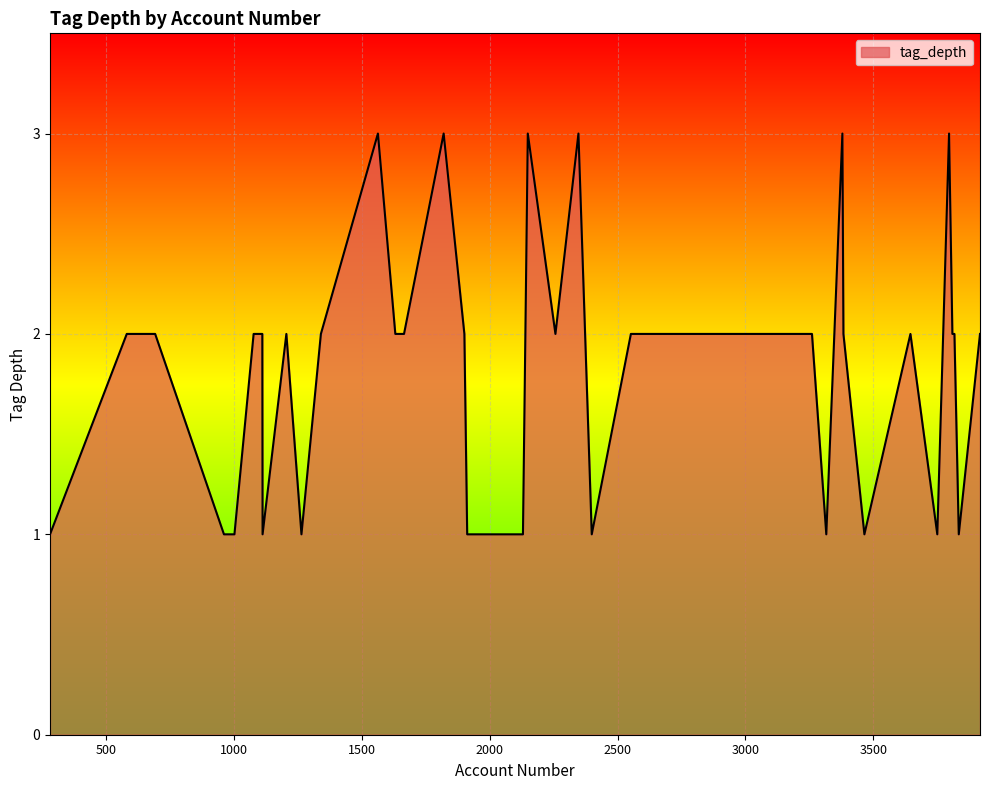

What is the maximum value shown in the chart?

3